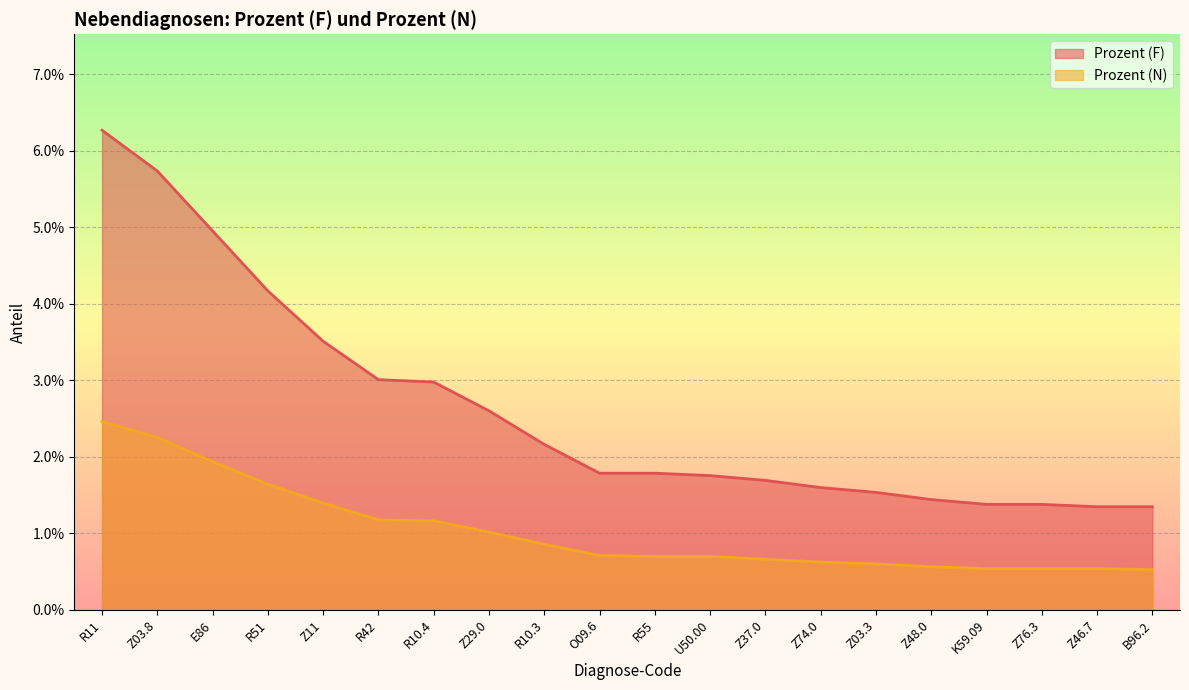

Reading left to right, extract all data points from this chart.

Prozent (F): 0.1	0.1	0.0	0.0	0.0	0.0	0.0	0.0	0.0	0.0	0.0	0.0	0.0	0.0	0.0	0.0	0.0	0.0	0.0	0.0
Prozent (N): 0.0	0.0	0.0	0.0	0.0	0.0	0.0	0.0	0.0	0.0	0.0	0.0	0.0	0.0	0.0	0.0	0.0	0.0	0.0	0.0